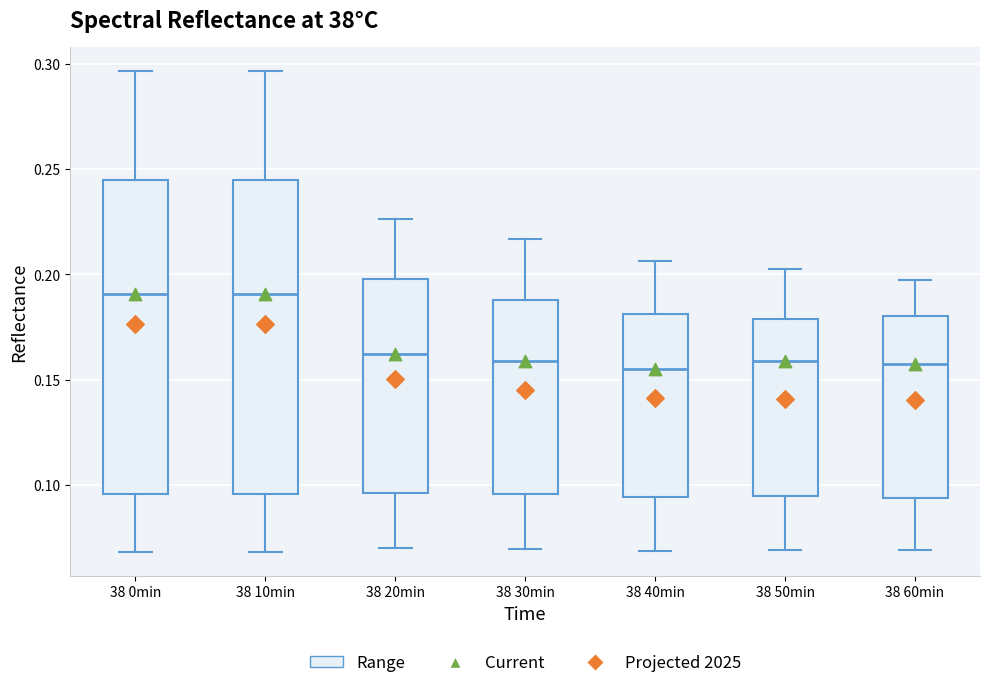

Reading left to right, read every box against the y-axis: the position of its median line, the range the box covers, and the ends of its whiskers. The values are not printed on the chart, so give them approximately, as read against the axis.

38 0min: median 0.190, box 0.095 to 0.245, whiskers 0.070 to 0.295
38 10min: median 0.190, box 0.095 to 0.245, whiskers 0.070 to 0.295
38 20min: median 0.160, box 0.095 to 0.200, whiskers 0.070 to 0.225
38 30min: median 0.160, box 0.095 to 0.190, whiskers 0.070 to 0.215
38 40min: median 0.155, box 0.095 to 0.180, whiskers 0.070 to 0.205
38 50min: median 0.160, box 0.095 to 0.180, whiskers 0.070 to 0.205
38 60min: median 0.155, box 0.095 to 0.180, whiskers 0.070 to 0.195